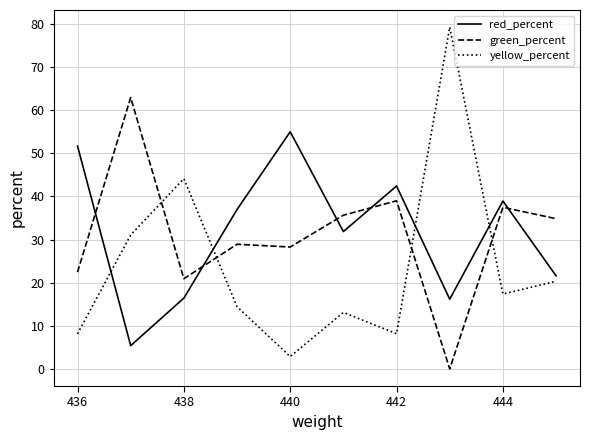

Rank the series by their maximum value, from highest to lowest.

yellow_percent, green_percent, red_percent